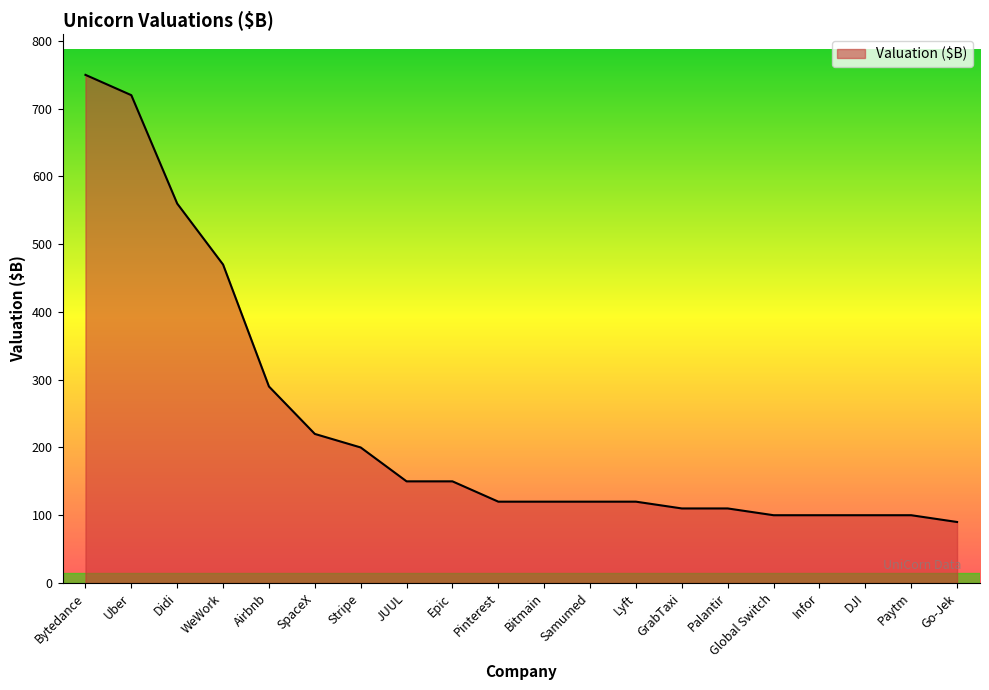

At which label is the value closest to 420?

WeWork